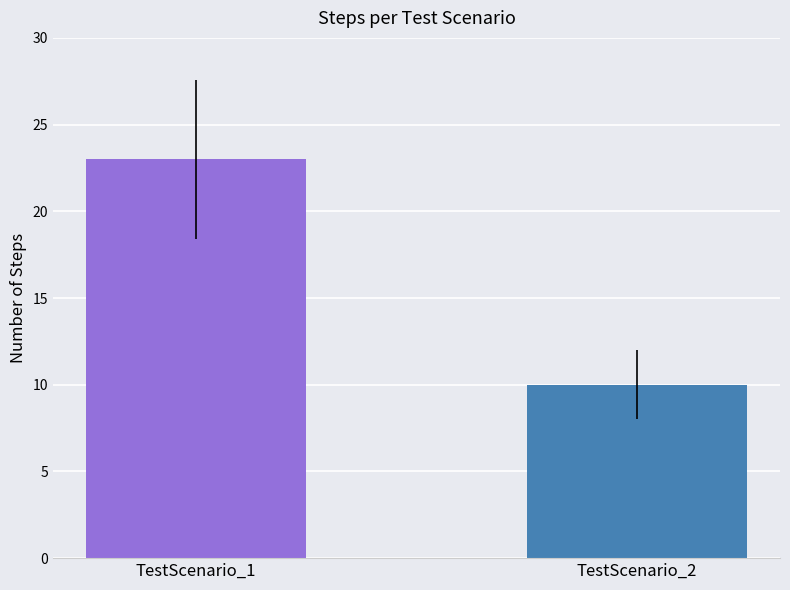

Rank the categories by value from lowest to highest.

TestScenario_2, TestScenario_1